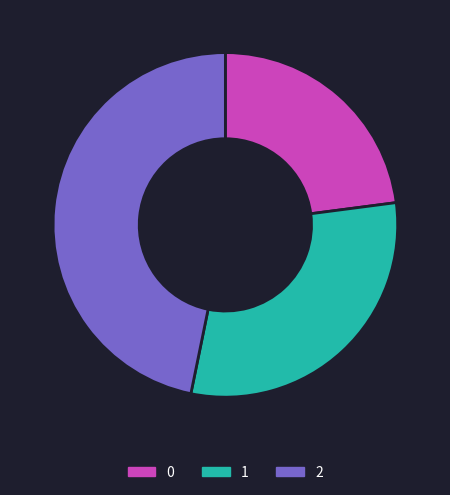

Combined, do 2 and 1 account for over 50%?

Yes